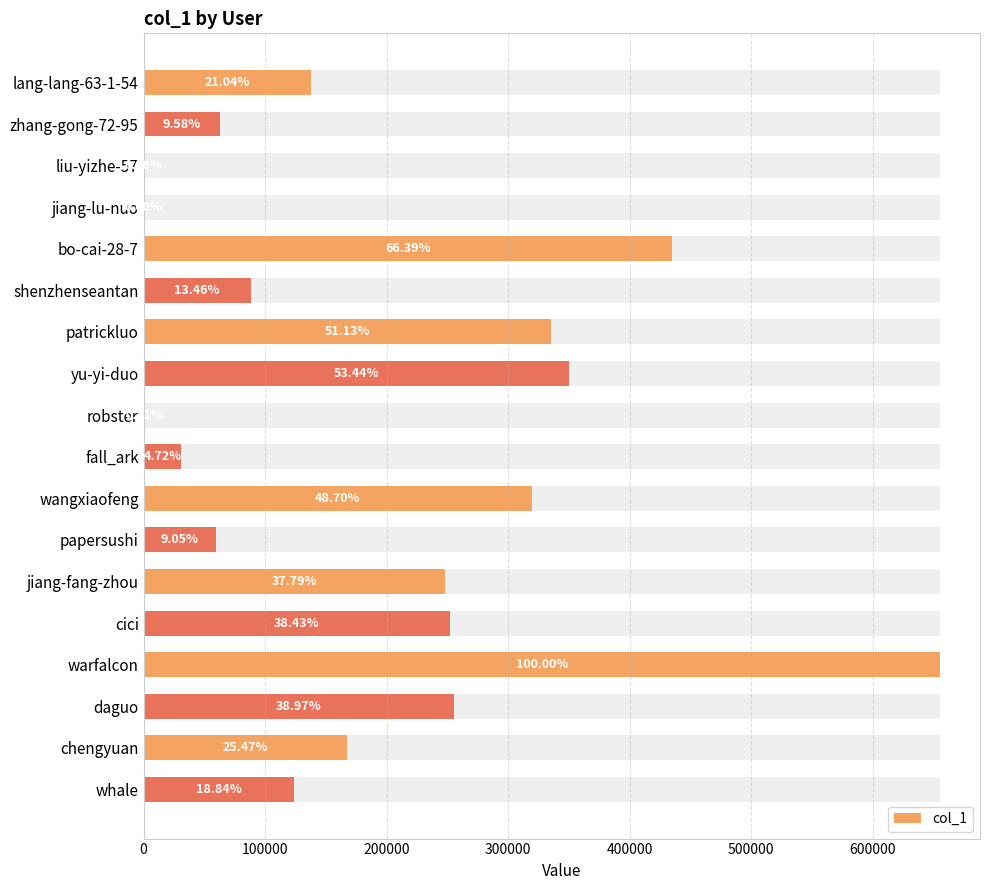

True or false: the data shows 62786 at zhang-gong-72-95.

True